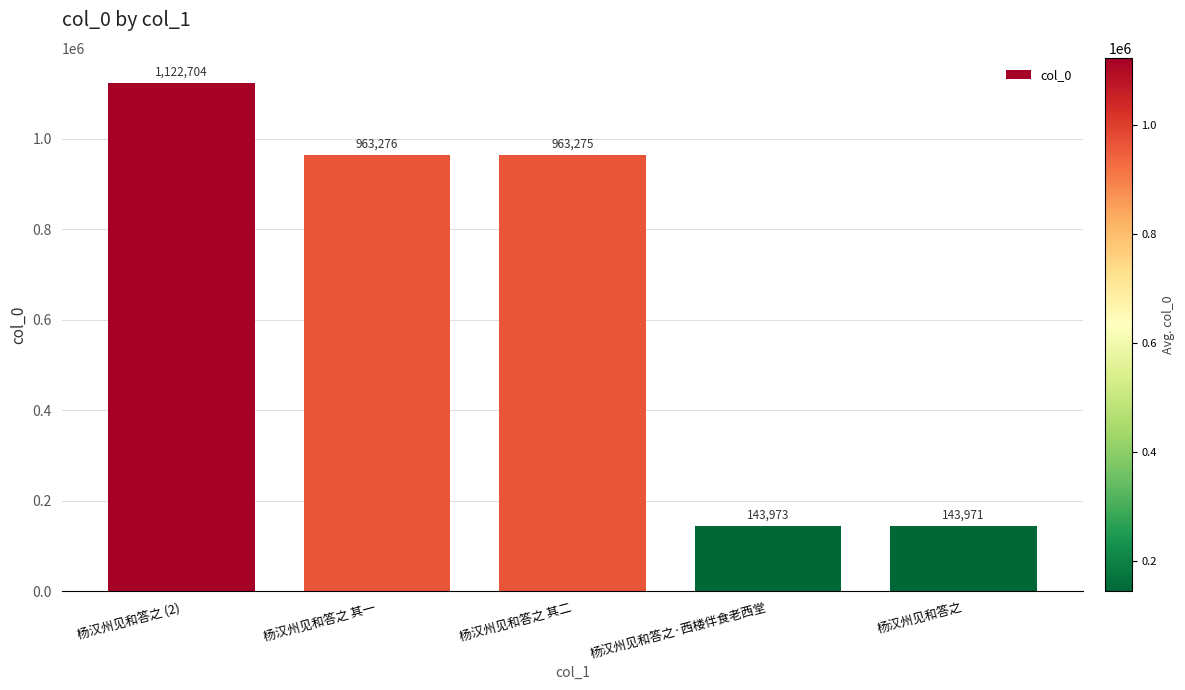

At which category does the chart reach its minimum across all series?

杨汉州见和答之